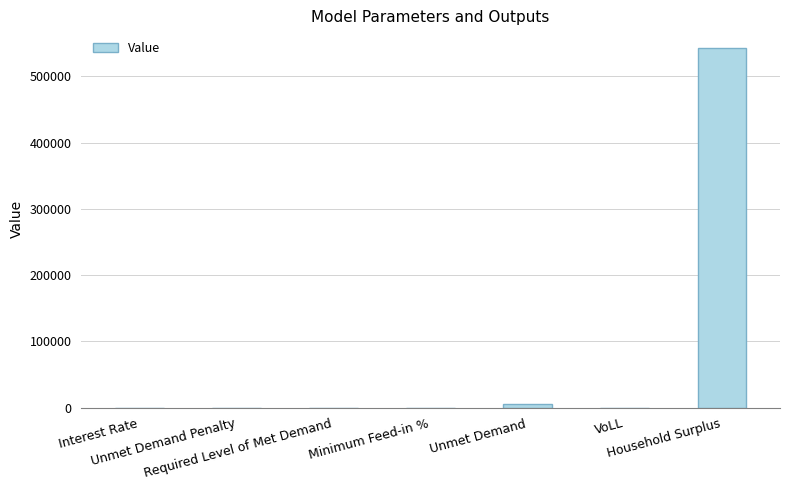

The chart shows a value of 289420.5 at Unmet Demand Penalty. True or false?

False